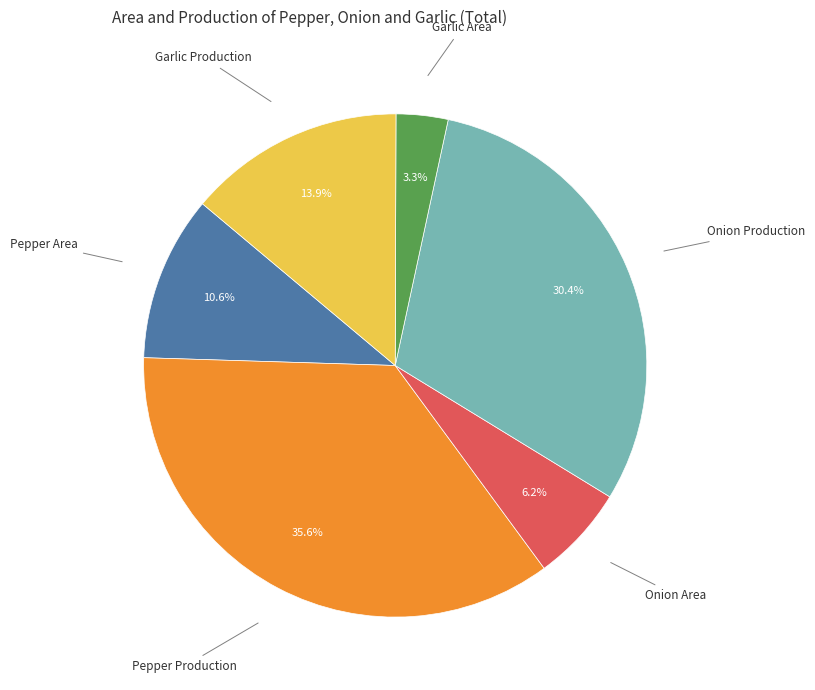

How many slices are in this pie chart?

6